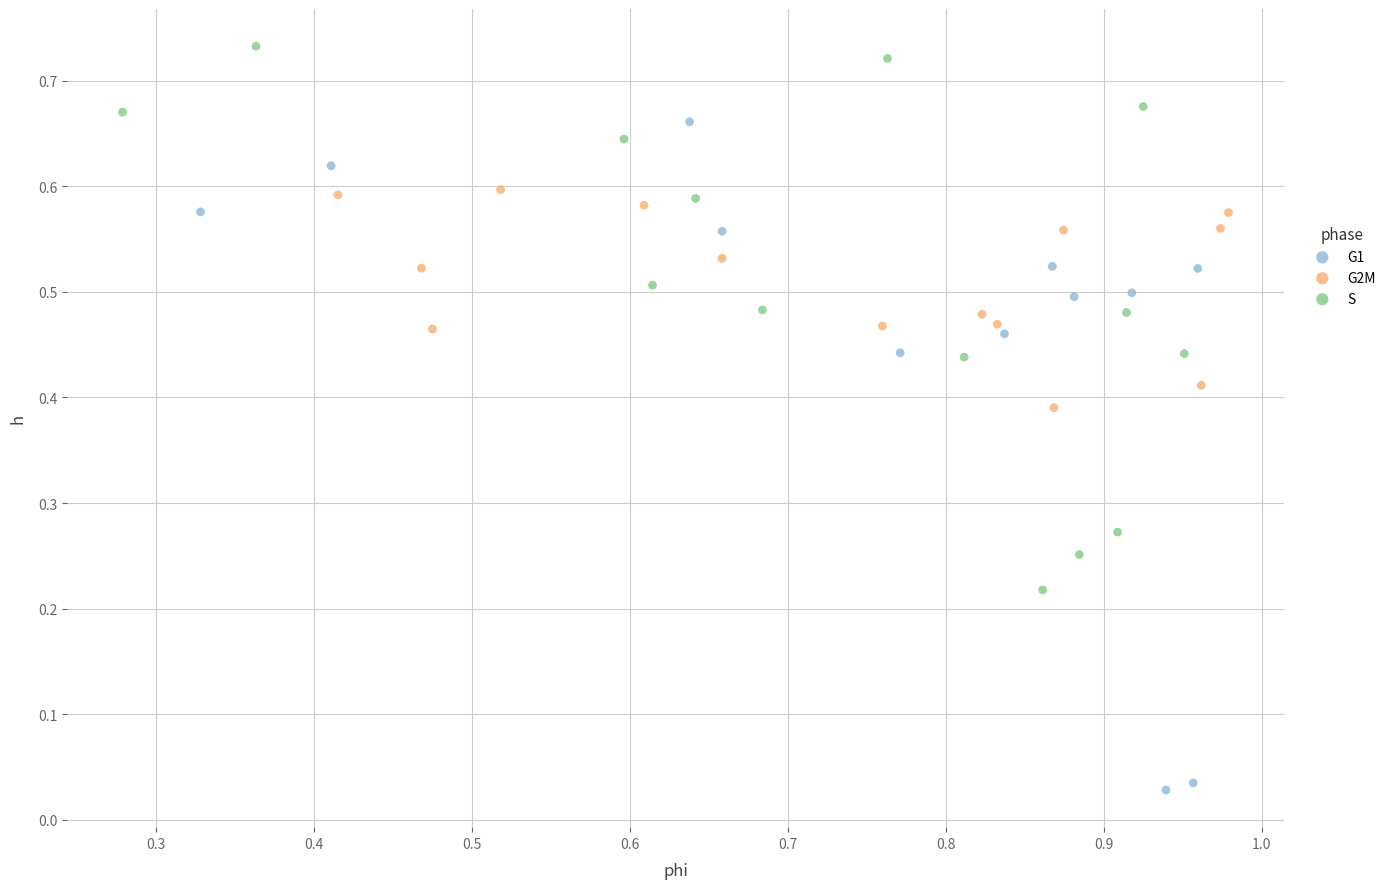

Which series contains the highest Y value?

S